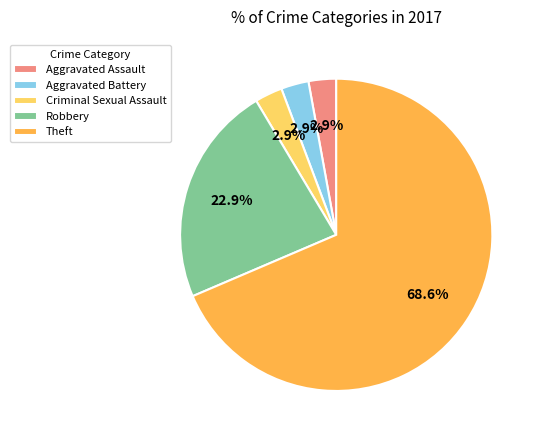

Does Theft represent more than half of the total?

Yes